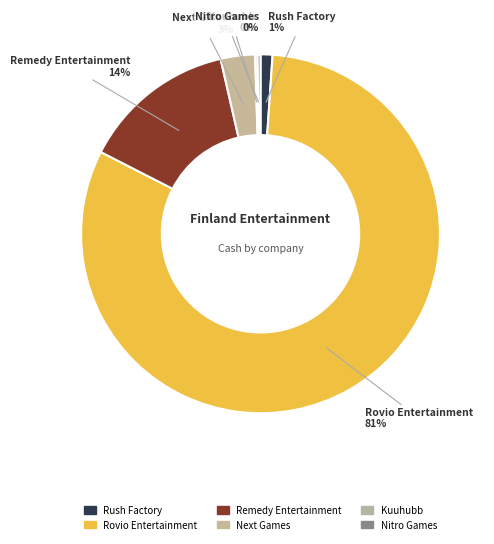

Combined, do Next Games and Remedy Entertainment account for over 50%?

No